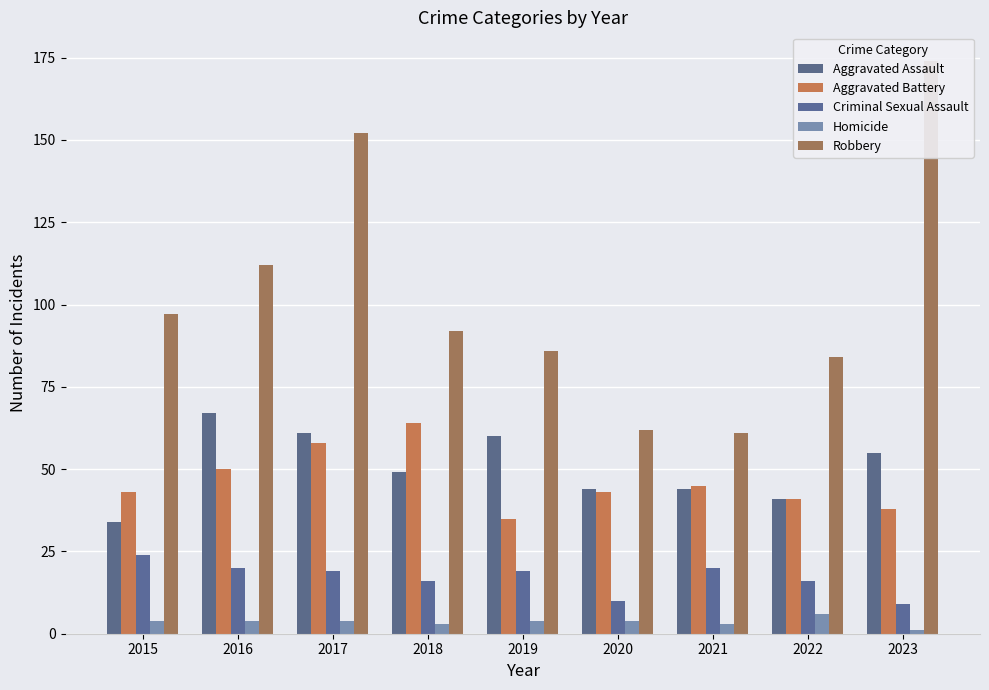

At which label is Aggravated Assault closest to 50?

2018